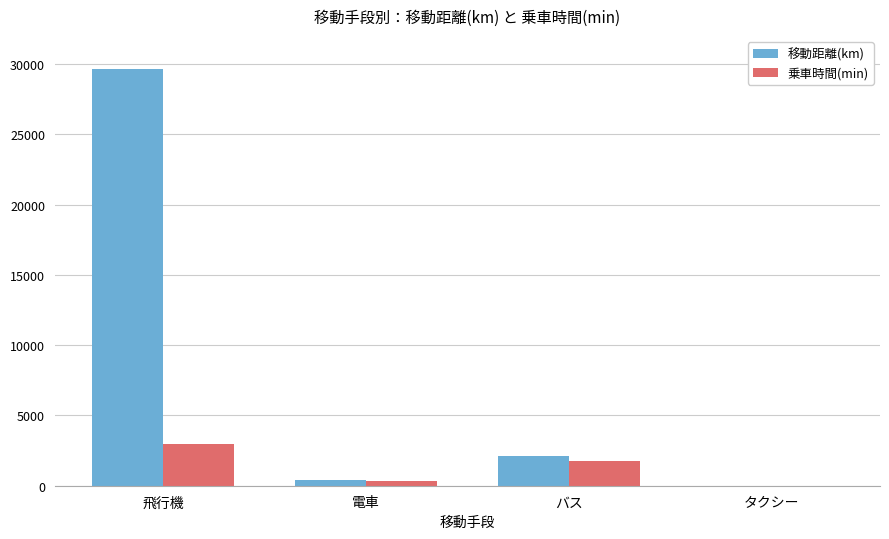

At which category is the sum across all series the highest?

飛行機